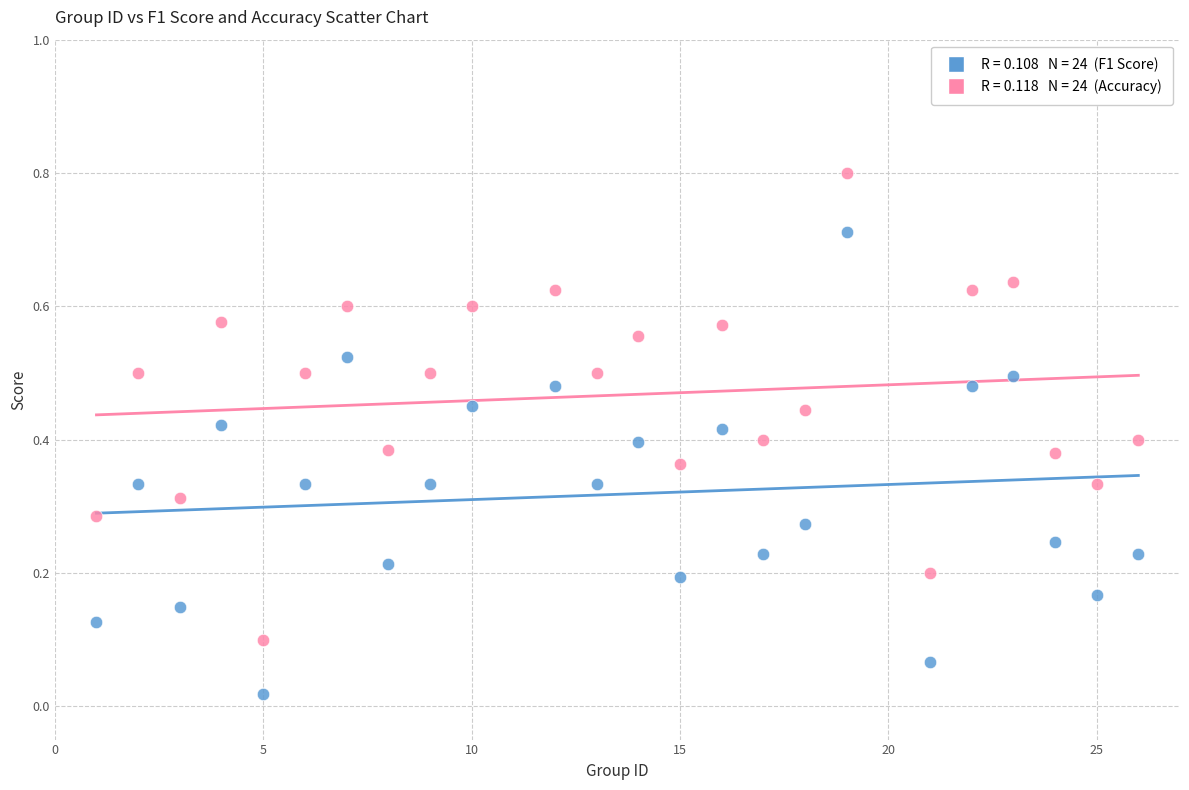

How many points are shown in the scatter plot?

48